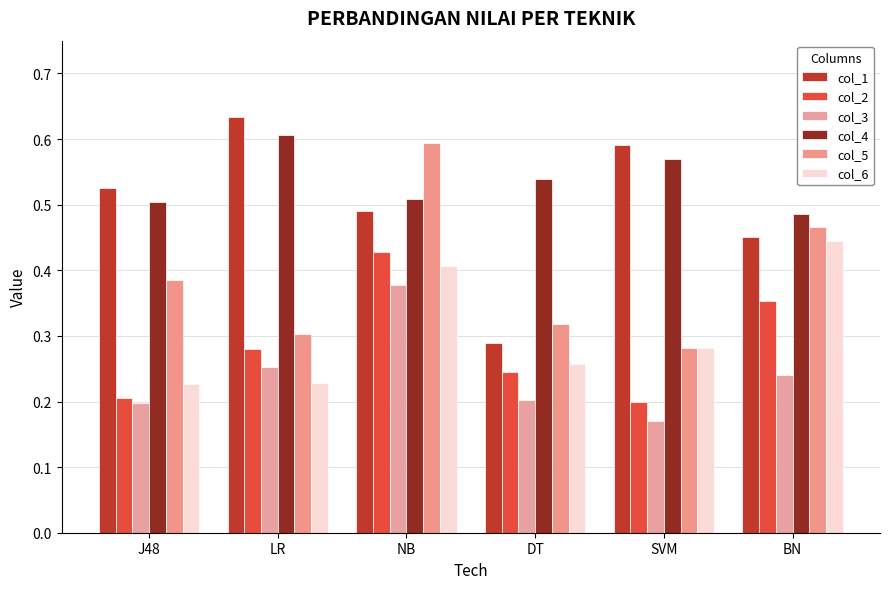

Is the value of col_2 at BN greater than the value of col_1 at LR?

No